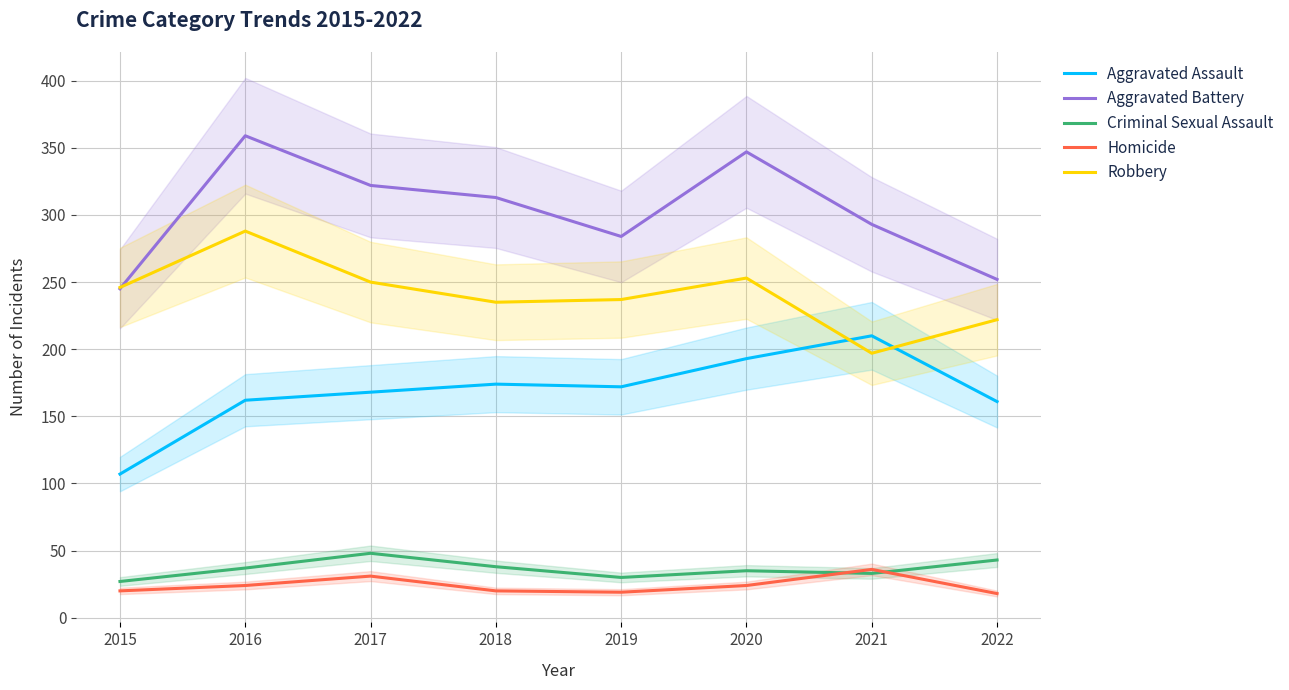

True or false: Criminal Sexual Assault and Aggravated Battery cross at least once.

False